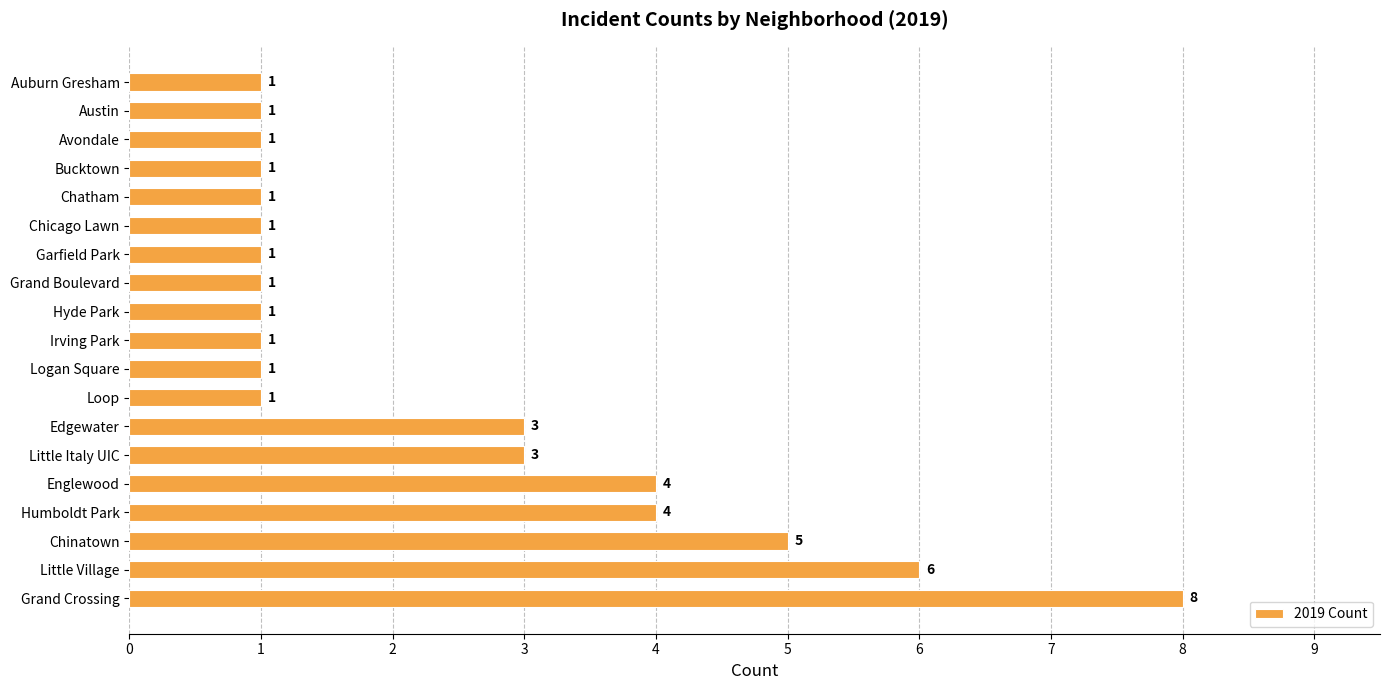

What is the sum of the values at Chinatown and Little Village?

11